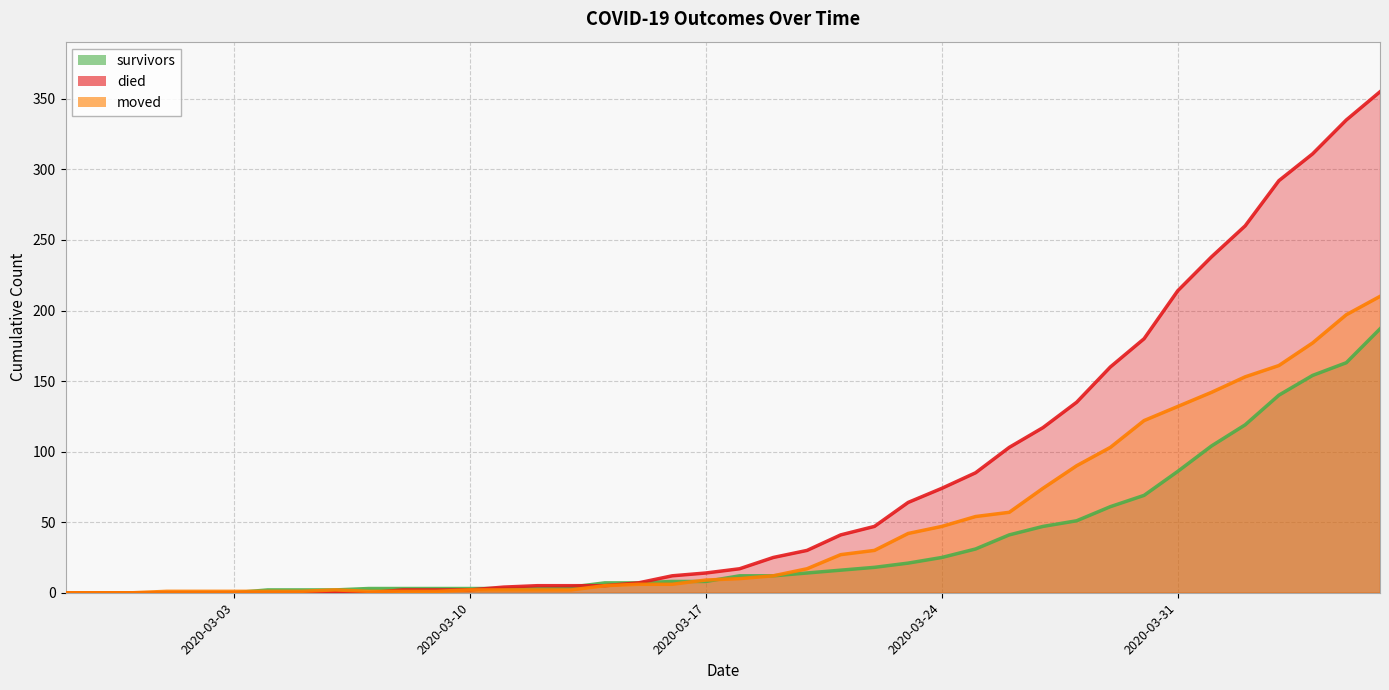

How many series are shown in this chart?

3